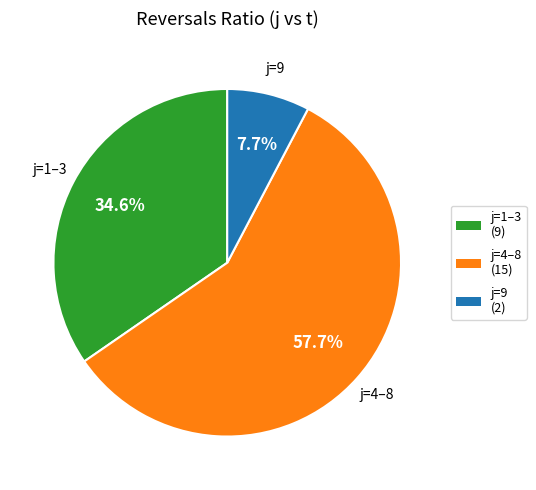

Count the number of slices in the pie.

3